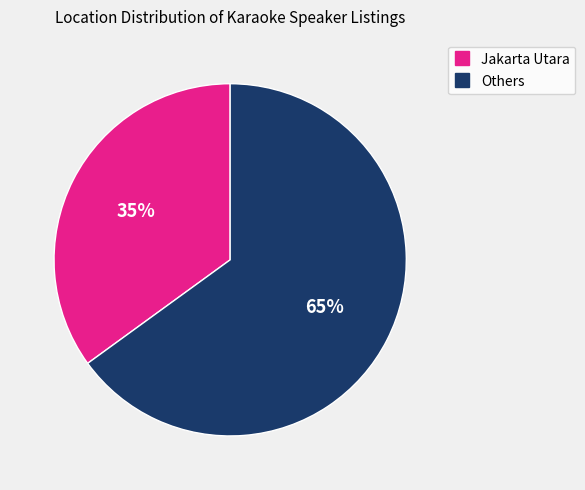

To the nearest percent, what is the difference between the largest and smallest slice percentages?

30%